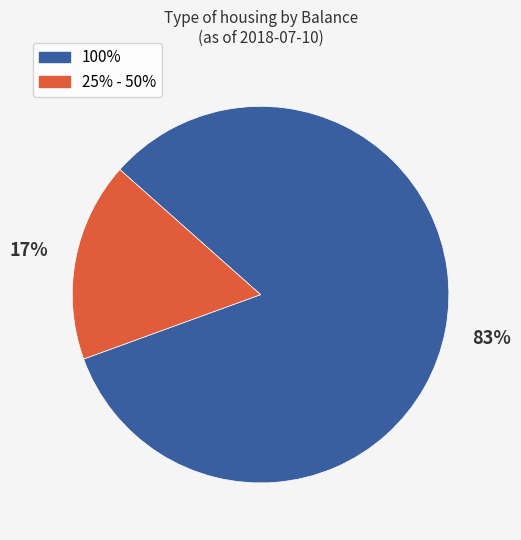

To the nearest percent, what is the difference between the largest and smallest slice percentages?

66%